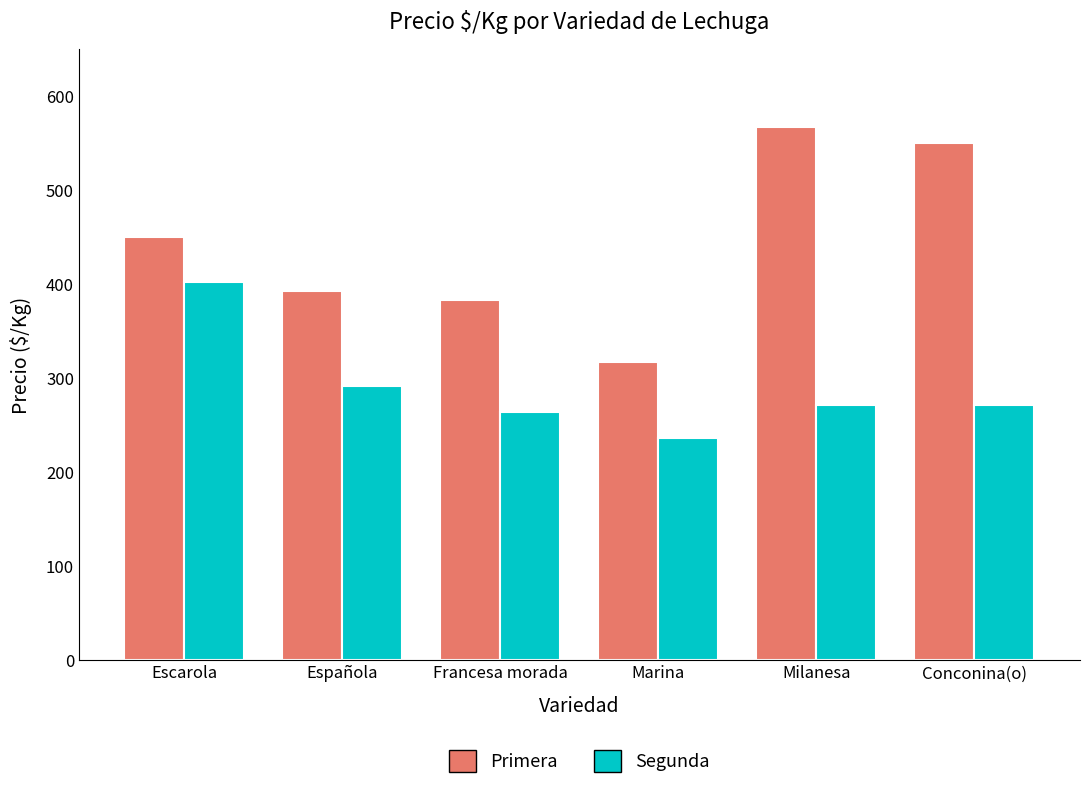

Is the value of Segunda at Francesa morada greater than the value of Primera at Francesa morada?

No